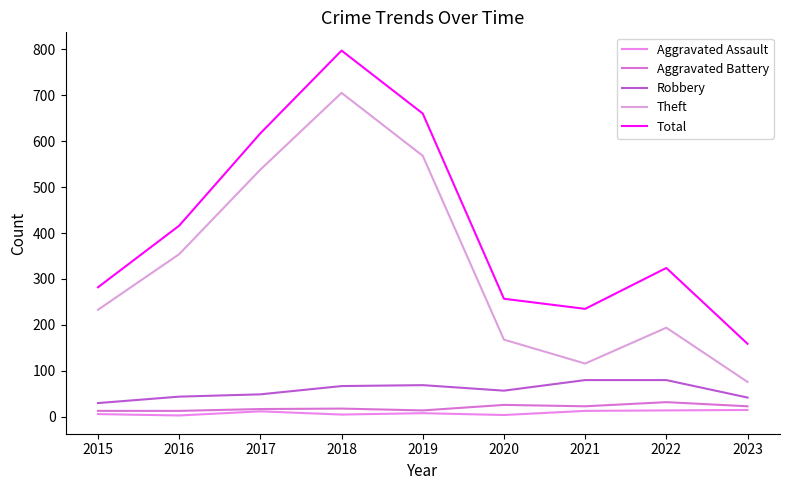

Reading right to left, list all the values displayed in this chart.

Aggravated Assault: 15	14	13	4	8	5	12	3	6
Aggravated Battery: 23	32	23	26	14	18	17	13	13
Robbery: 42	80	80	57	69	67	49	44	30
Theft: 76	194	116	168	568	705	538	354	233
Total: 159	324	235	257	660	797	617	416	282